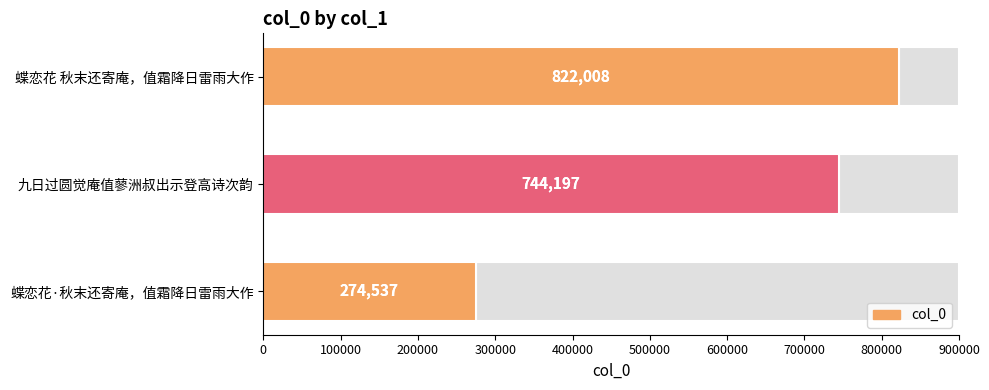

How many data points are less than 744197?

1